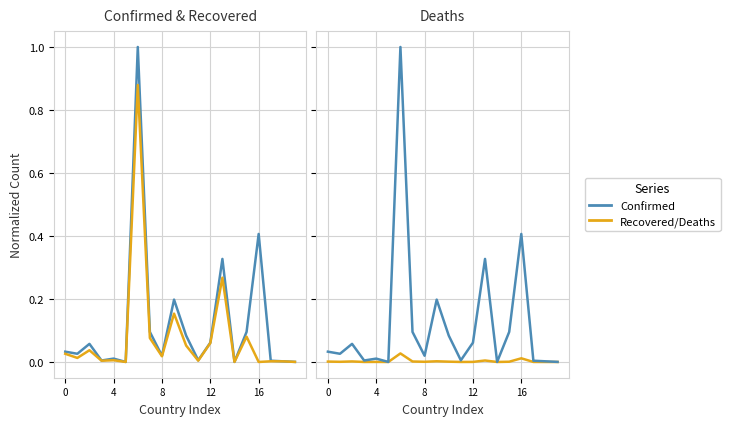

What is the difference between the maximum and minimum values in the Recovered series?

0.9